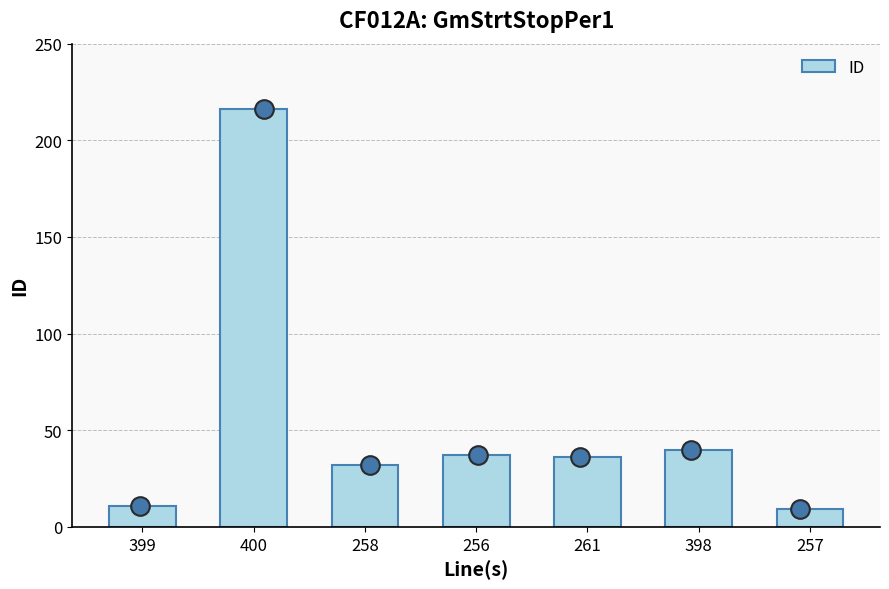

What is the change in value from 261 to 257?

-27